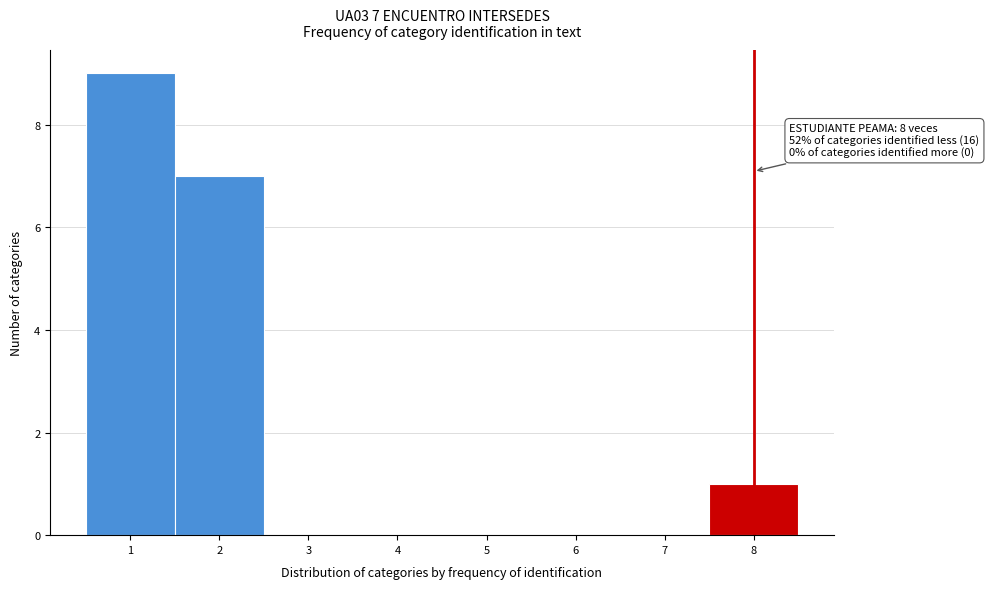

Which range on the x-axis has the tallest bar?

0.5 to 1.5